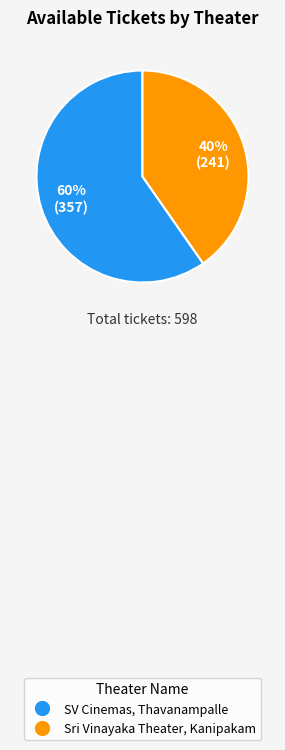

What is the ratio of the value at SV Cinemas, Thavanampalle to the value at Sri Vinayaka Theater, Kanipakam?

1.5